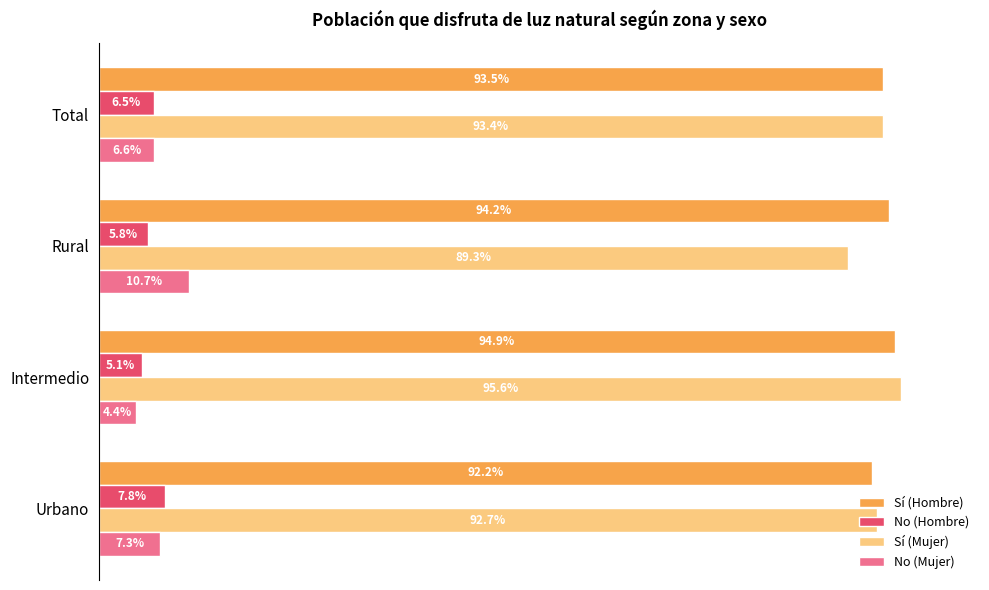

What are all the series names shown in the legend?

Sí (Hombre), No (Hombre), Sí (Mujer), No (Mujer)